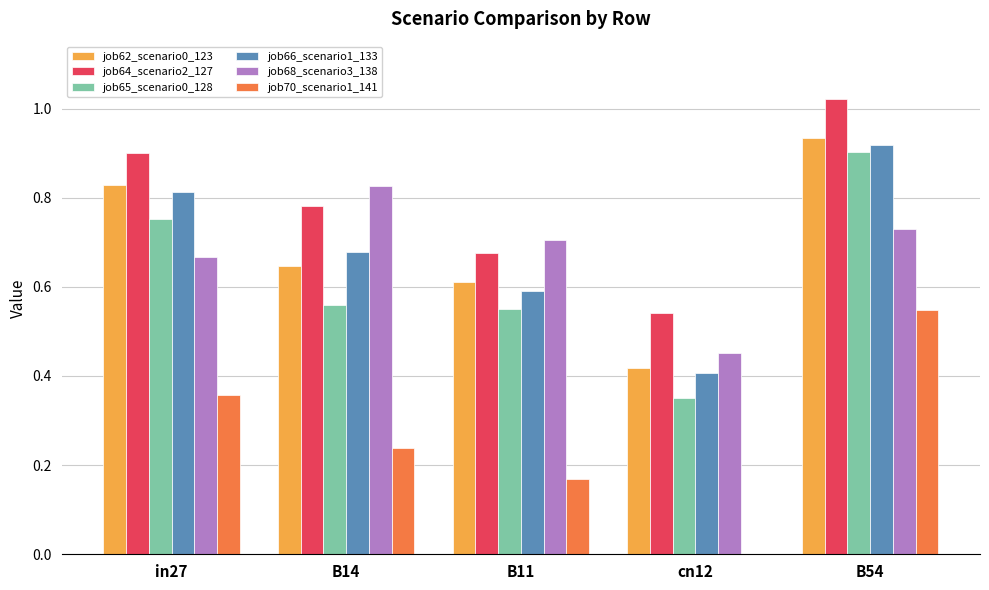

What is the sum of all job64_scenario2_127 values?

3.9